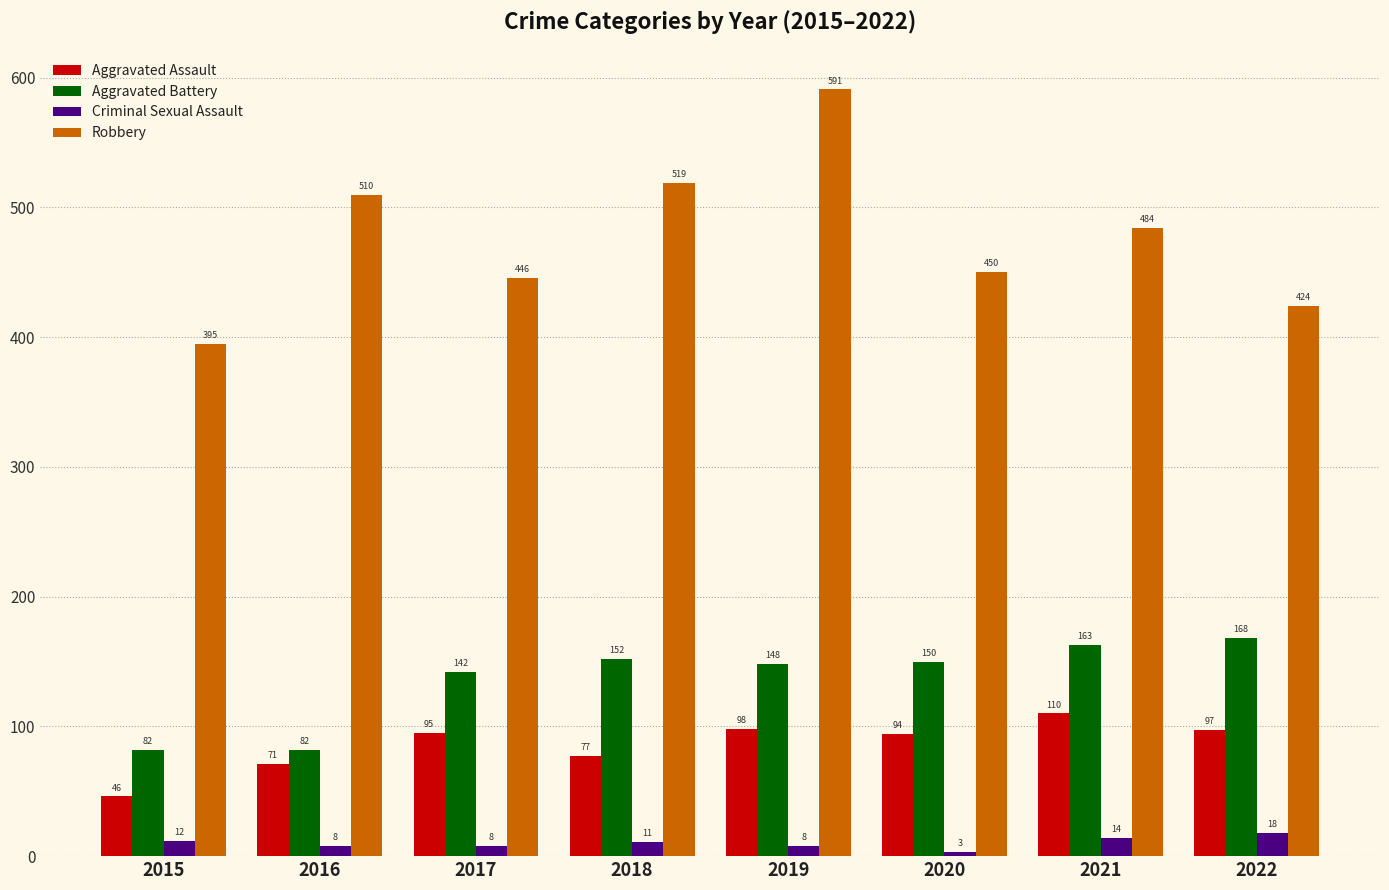

Reading left to right, what are all the values shown in this chart?

Aggravated Assault: 46	71	95	77	98	94	110	97
Aggravated Battery: 82	82	142	152	148	150	163	168
Criminal Sexual Assault: 12	8	8	11	8	3	14	18
Robbery: 395	510	446	519	591	450	484	424